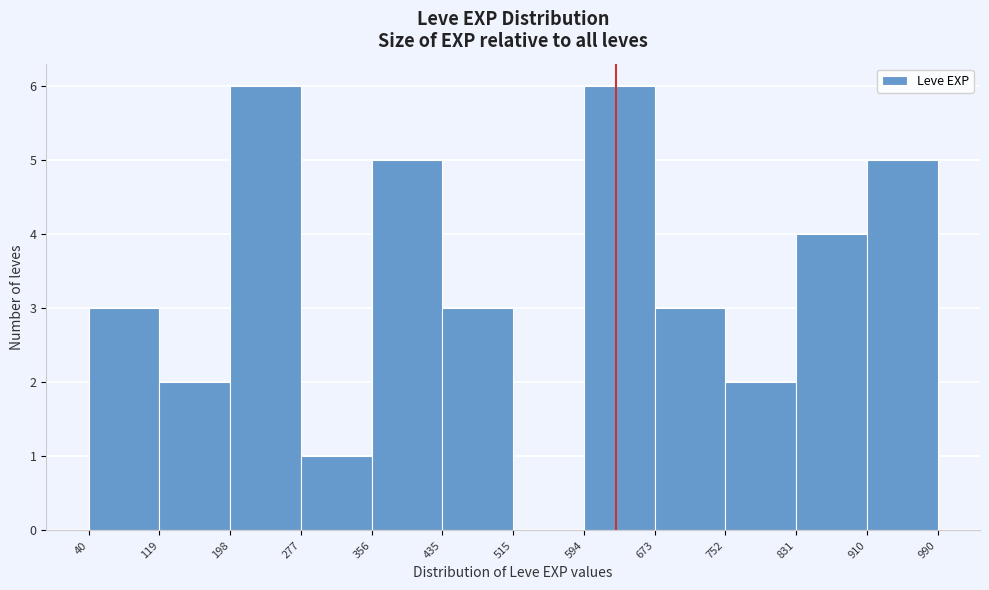

Reading left to right, transcribe this chart: for each bar, give the range it covers on the x-axis and its height. The values are not printed on the chart, so give them approximately, as read against the axis.

40 to 119: 3
119 to 198: 2
198 to 277: 6
277 to 356: 1
356 to 435: 5
435 to 515: 3
515 to 594: 0
594 to 673: 6
673 to 752: 3
752 to 831: 2
831 to 910: 4
910 to 990: 5